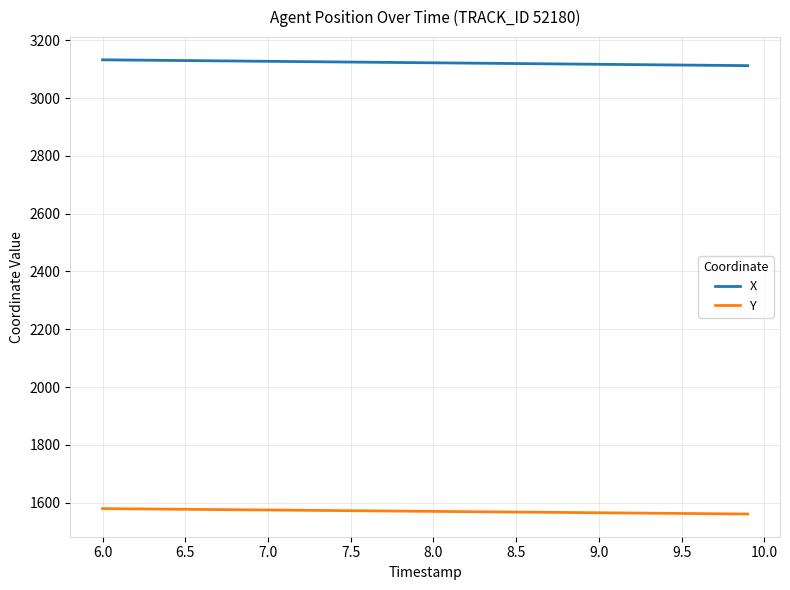

How many series are shown in this chart?

2